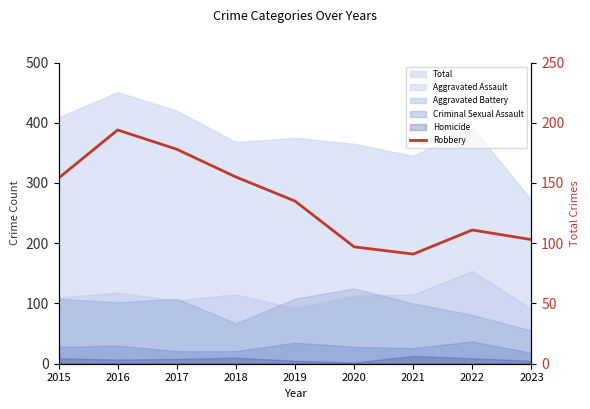

The chart shows a value of 97 at 2020. True or false?

True